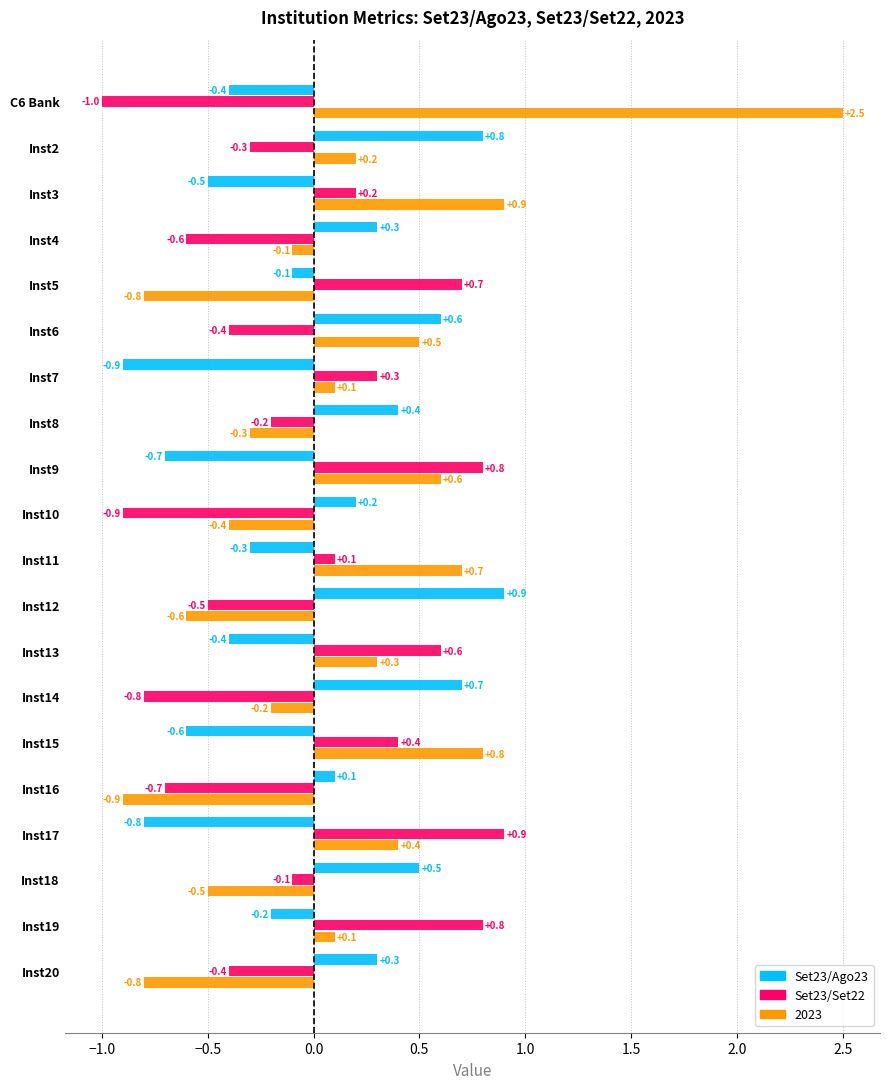

The value of Set23/Ago23 at Inst17 is -0.8. True or false?

True